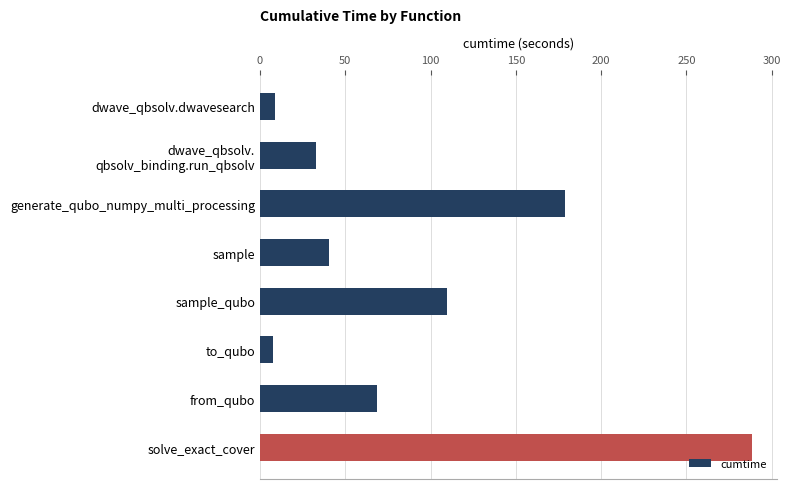

What is the ratio of the value at solve_exact_cover to the value at dwave_qbsolv.dwavesearch?

32.0